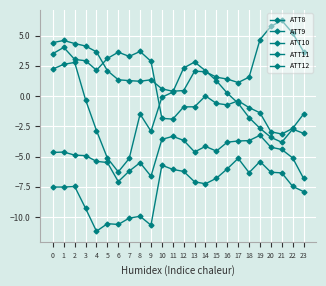

The value of ATT9 at 11 is -6.1. True or false?

True